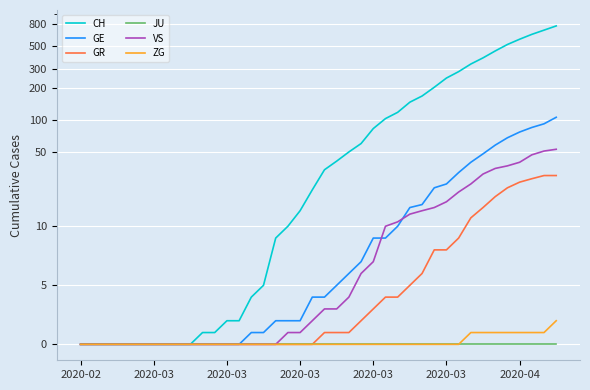

Reading right to left, transcribe all the data shown in this chart.

CH: 767	700	639	575	513	446	384	336	285	248	203	168	147	118	103	83	60	50	41	34	22	14	10	9	5	4	2	2	1	1	0	0	0	0	0	0	0	0	0	0
GE: 106	92	85	77	68	58	48	40	32	25	23	16	15	10	9	9	7	6	5	4	4	2	2	2	1	1	0	0	0	0	0	0	0	0	0	0	0	0	0	0
GR: 30	30	28	26	23	19	15	12	9	8	8	6	5	4	4	3	2	1	1	1	0	0	0	0	0	0	0	0	0	0	0	0	0	0	0	0	0	0	0	0
JU: 0	0	0	0	0	0	0	0	0	0	0	0	0	0	0	0	0	0	0	0	0	0	0	0	0	0	0	0	0	0	0	0	0	0	0	0	0	0	0	0
VS: 53	51	47	40	37	35	31	25	21	17	15	14	13	11	10	7	6	4	3	3	2	1	1	0	0	0	0	0	0	0	0	0	0	0	0	0	0	0	0	0
ZG: 2	1	1	1	1	1	1	1	0	0	0	0	0	0	0	0	0	0	0	0	0	0	0	0	0	0	0	0	0	0	0	0	0	0	0	0	0	0	0	0